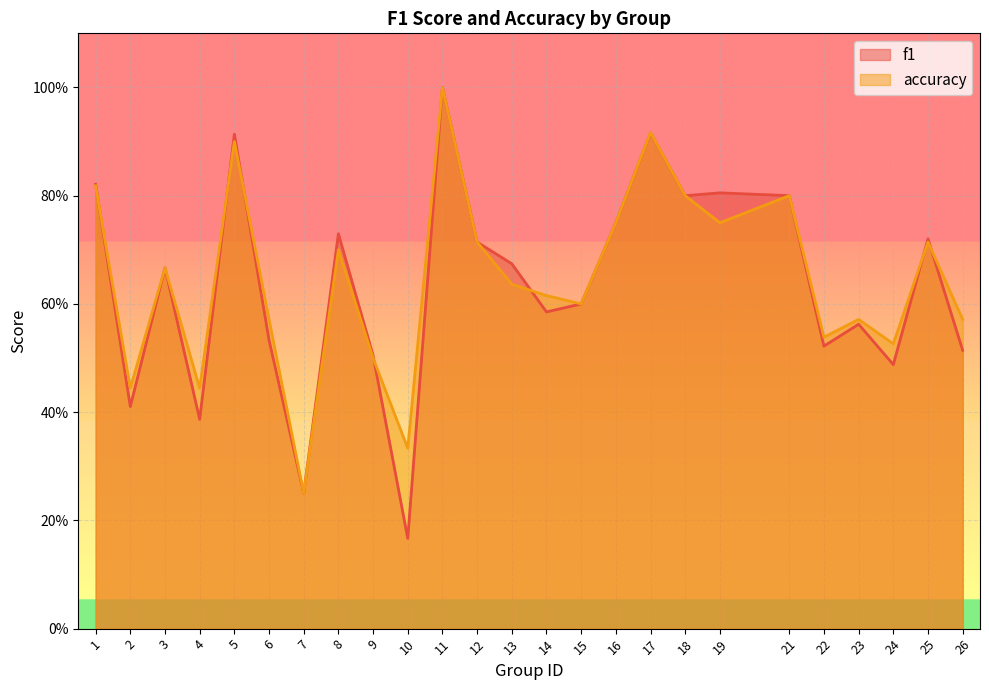

At which label does accuracy reach its peak?

11